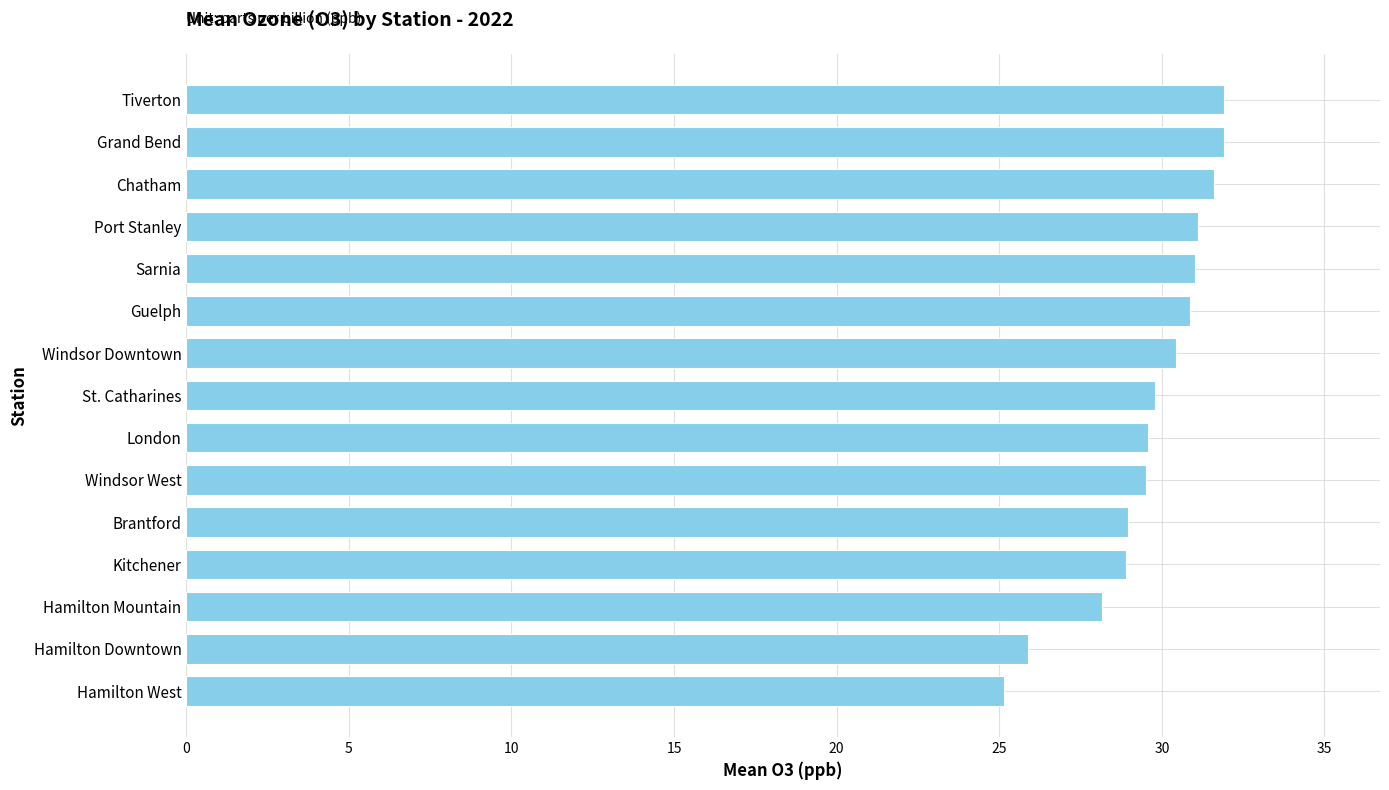

Count the number of categories in the chart.

15